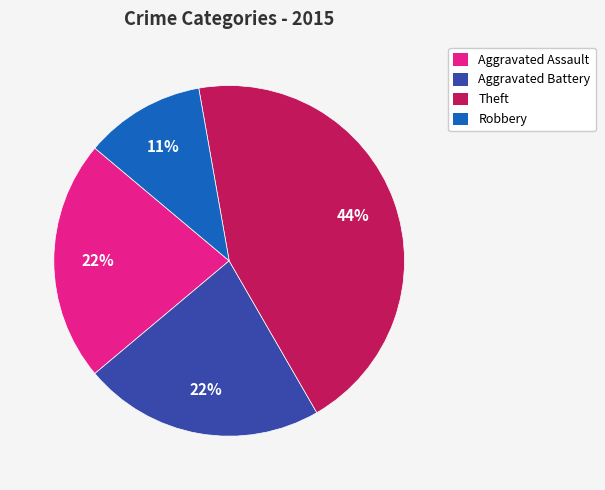

Does Aggravated Battery account for over 50% of the chart?

No